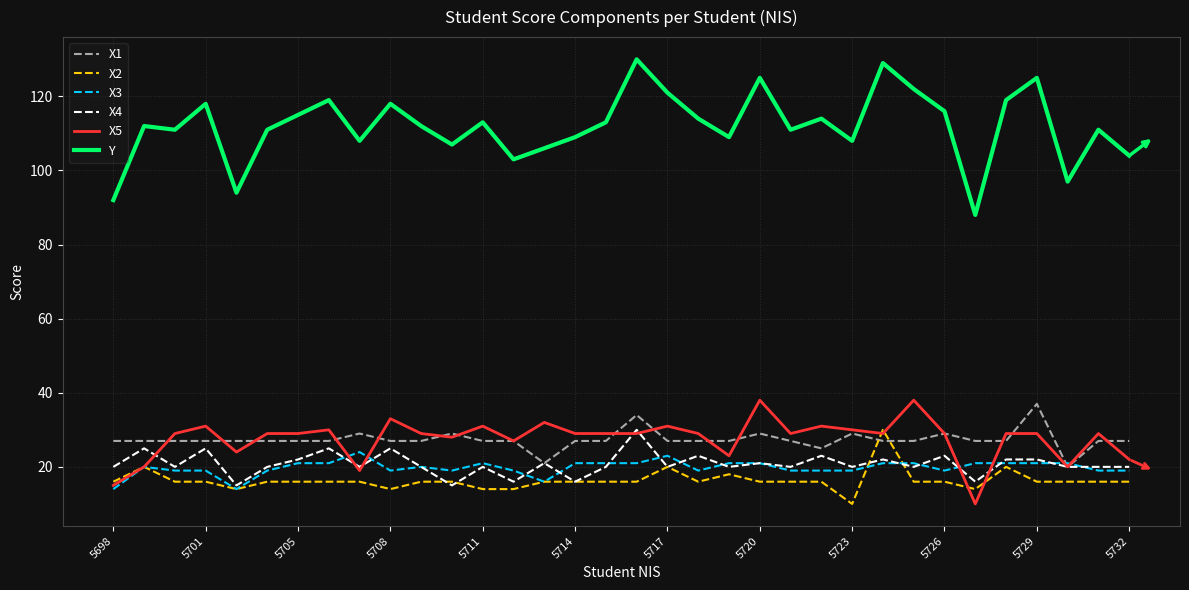

What is the smallest value displayed?

10